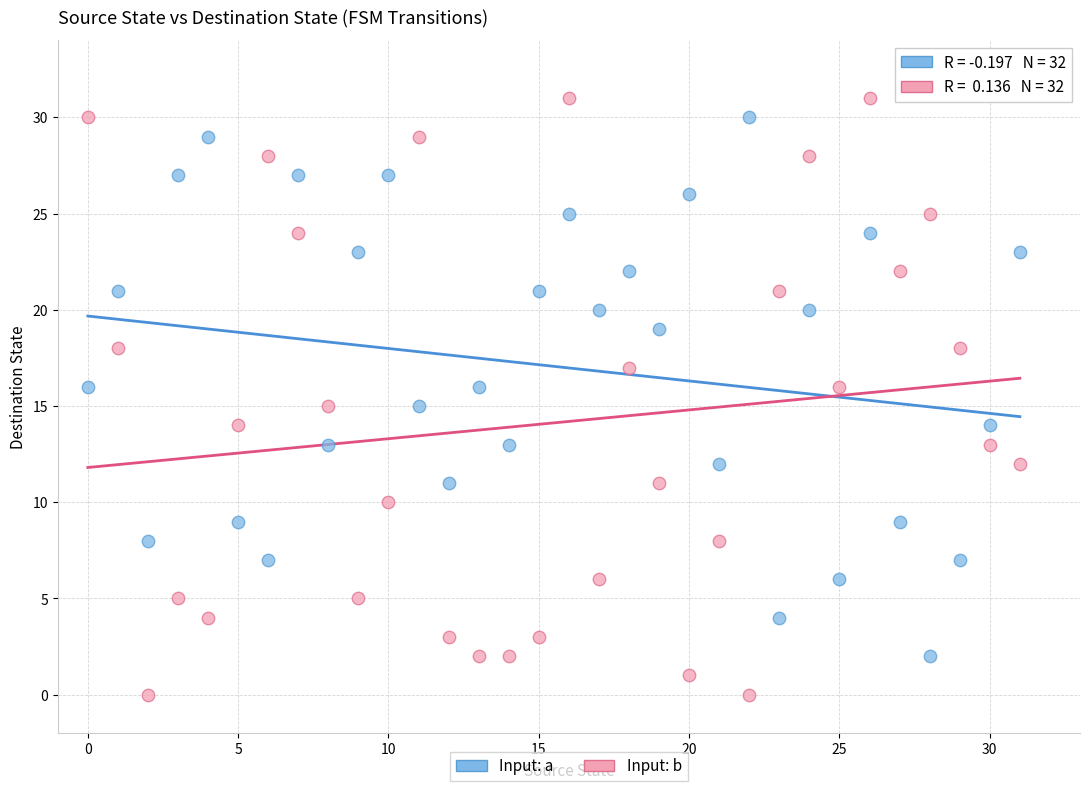

Across all data points, what is the range of Y values (max minus min)?

31